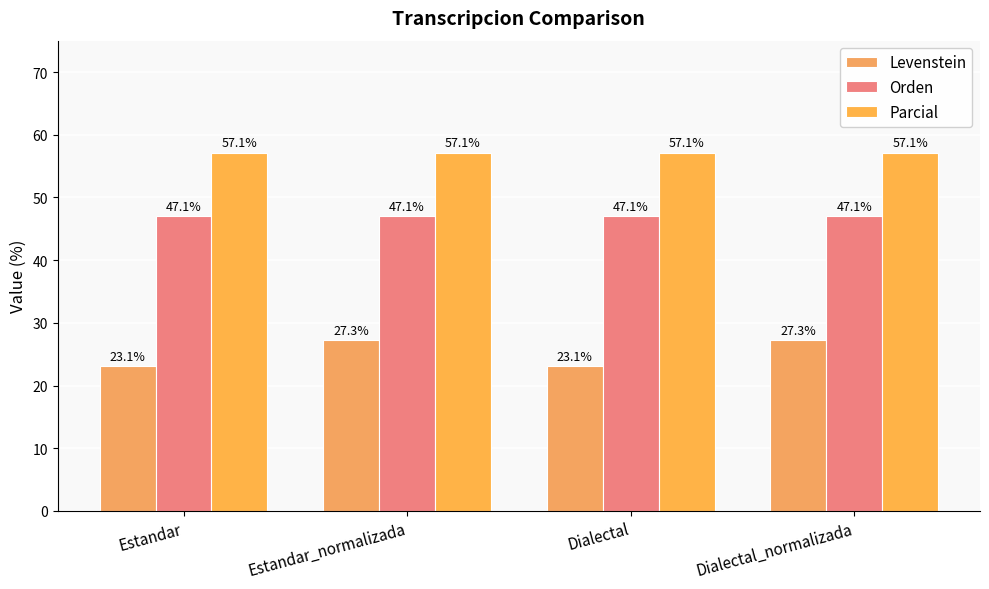

What is the difference between the Levenstein values at Estandar and Dialectal_normalizada?

4.2